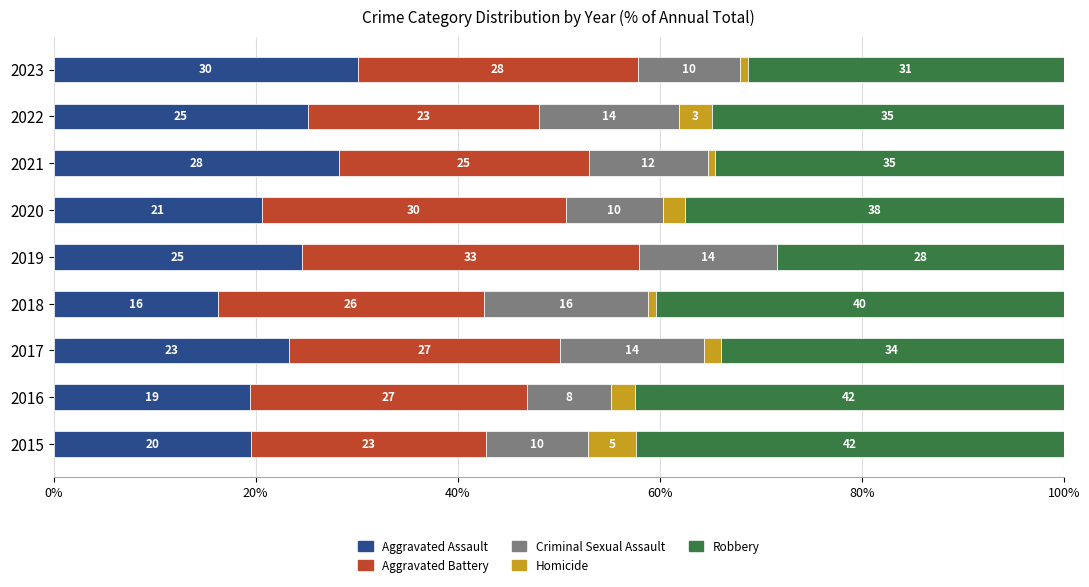

Reading right to left, what are all the values shown in this chart?

Aggravated Assault: 30.1	25.2	28.3	20.6	24.6	16.2	23.3	19.5	19.6
Aggravated Battery: 27.7	22.9	24.7	30.1	33.3	26.4	26.9	27.4	23.2
Criminal Sexual Assault: 10.1	13.9	11.8	9.6	13.6	16.2	14.2	8.3	10.1
Homicide: 0.8	3.2	0.7	2.2	0.0	0.8	1.6	2.4	4.7
Robbery: 31.2	34.8	34.5	37.5	28.4	40.4	34.0	42.5	42.4